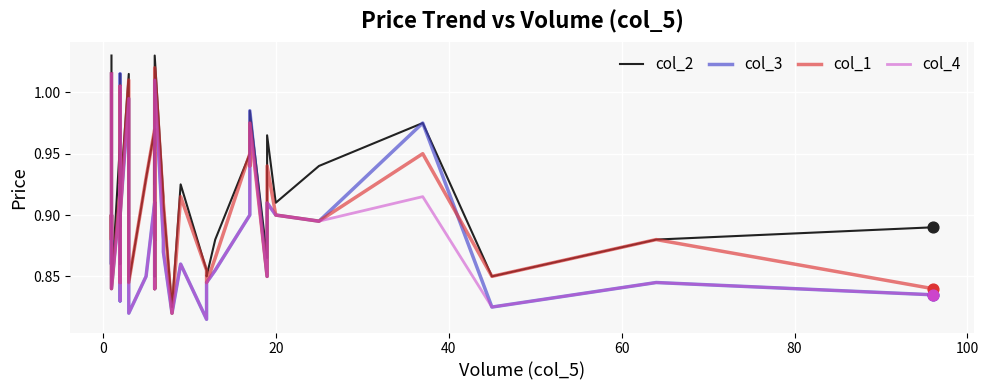

What are all the series names shown in the legend?

col_2, col_3, col_1, col_4